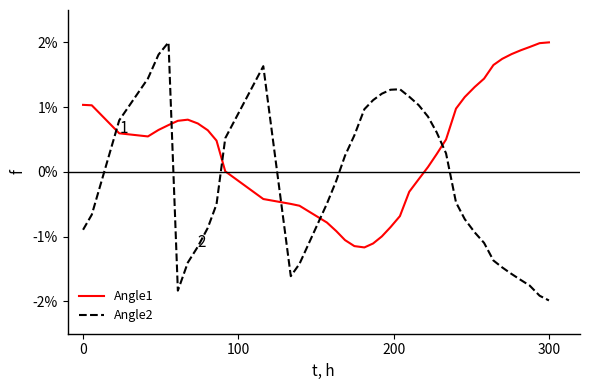

Which series has the widest spread of values?

Angle2